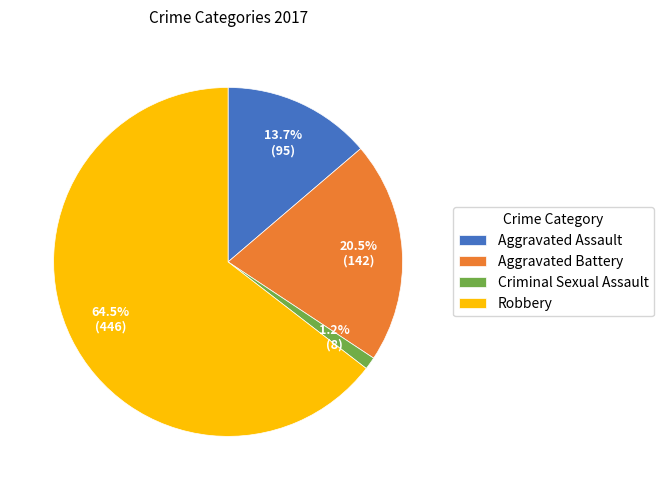

What is the total percentage of Criminal Sexual Assault and Aggravated Battery?

21.7%